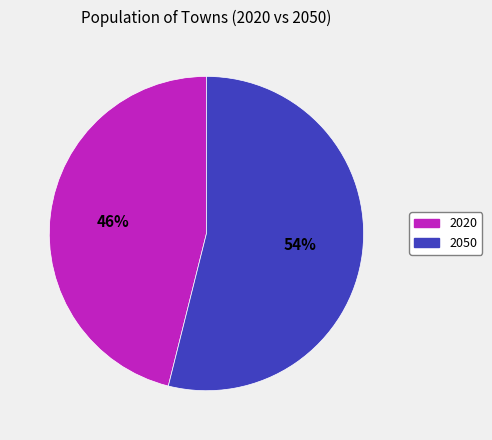

To the nearest percent, what is the difference between the largest and smallest slice percentages?

8%